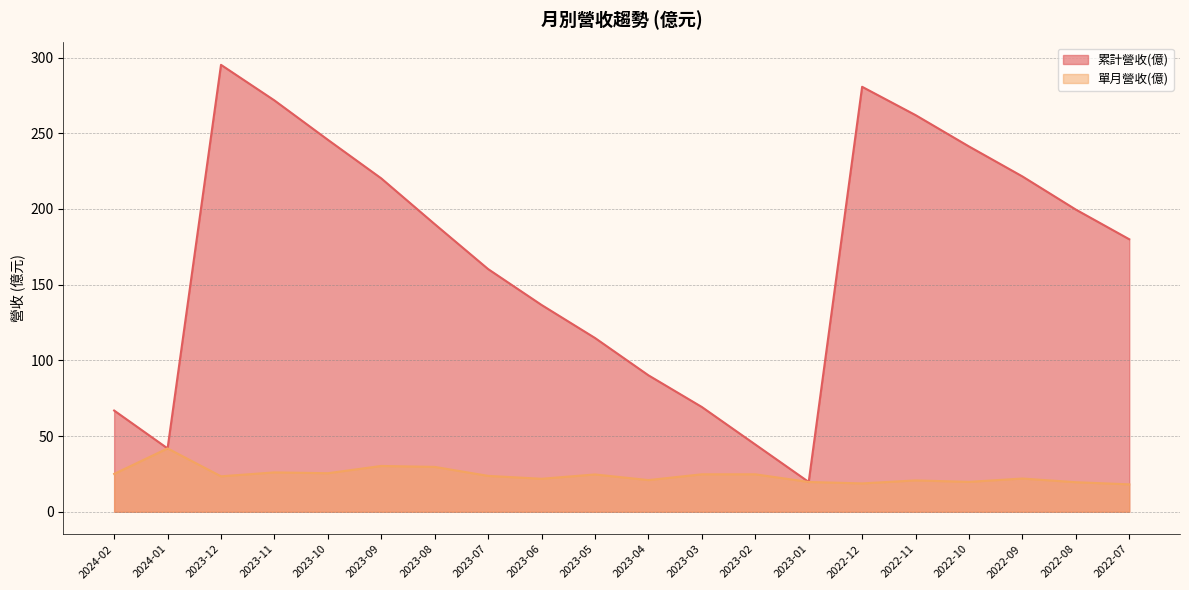

Count the number of data series in this chart.

2